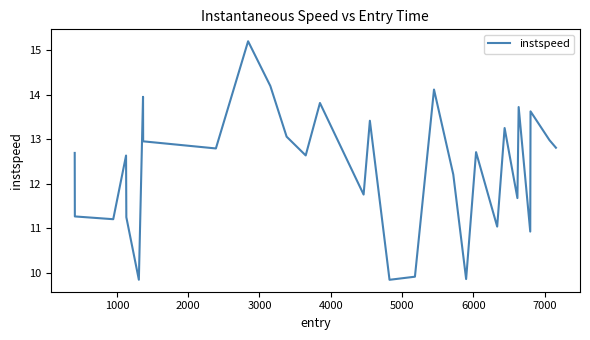

What is the maximum value shown in the chart?

15.2